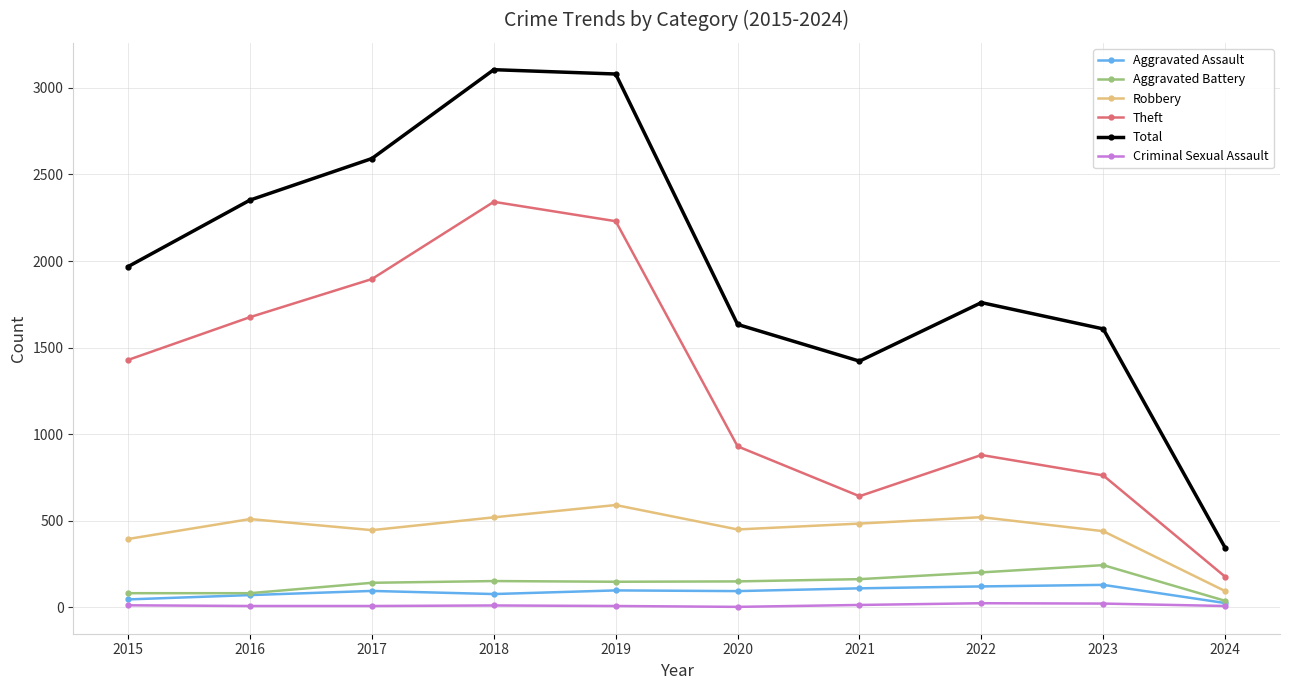

True or false: Theft and Total intersect in this chart.

False